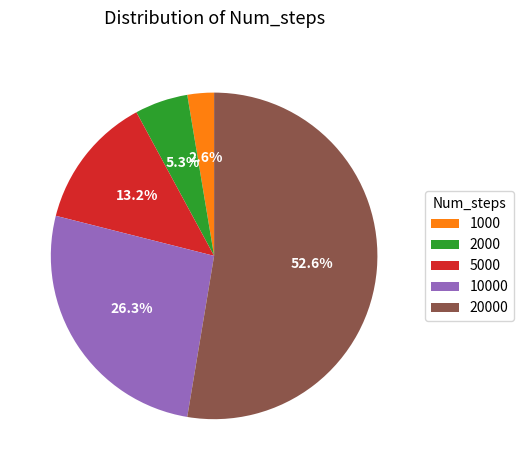

Do 5000 and 10000 together represent more than half of the pie?

No